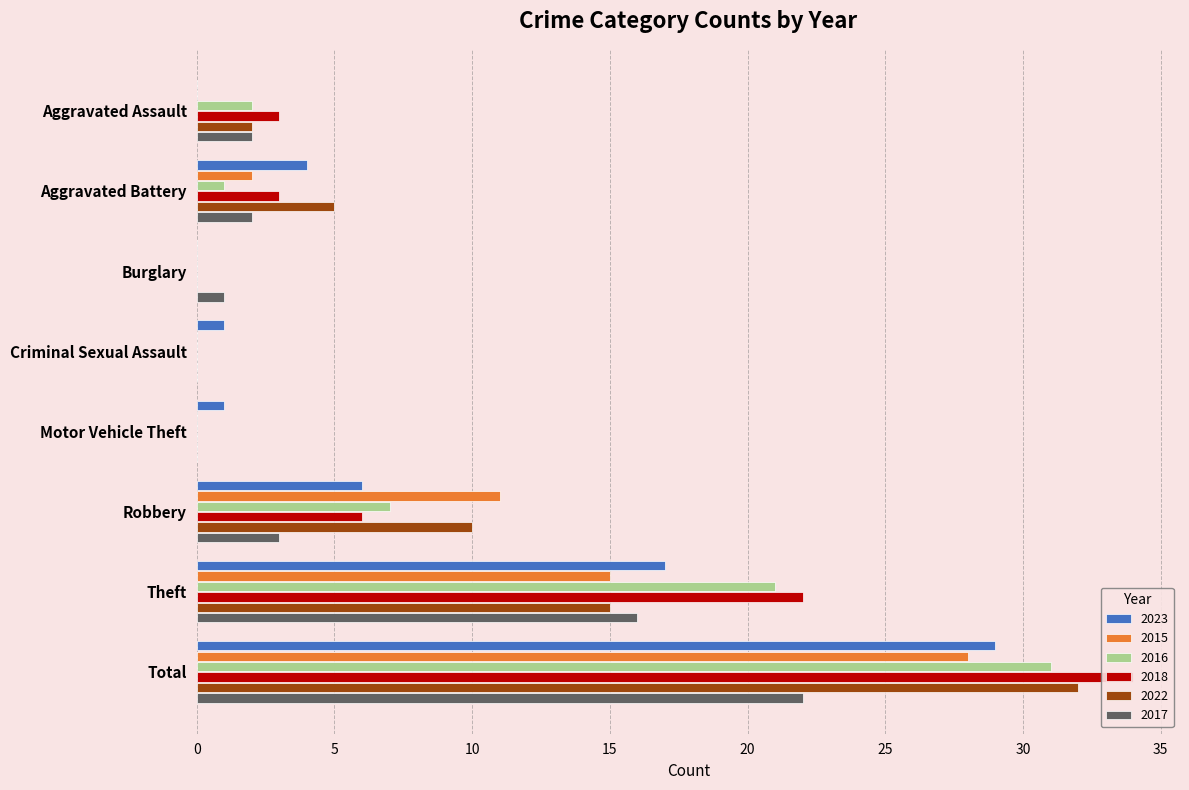

At which label does 2015 first exceed 2?

Robbery